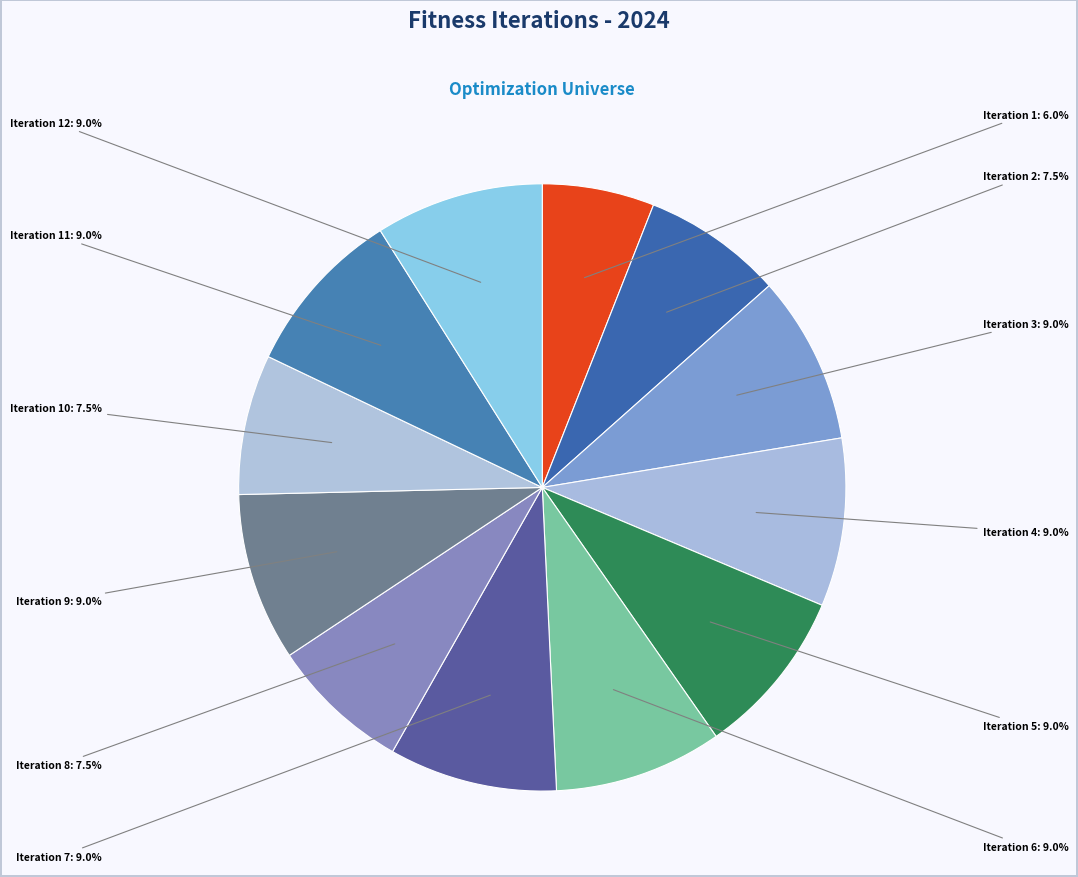

Approximately how many times larger is the value at Iteration 7 compared to Iteration 4?

1.0